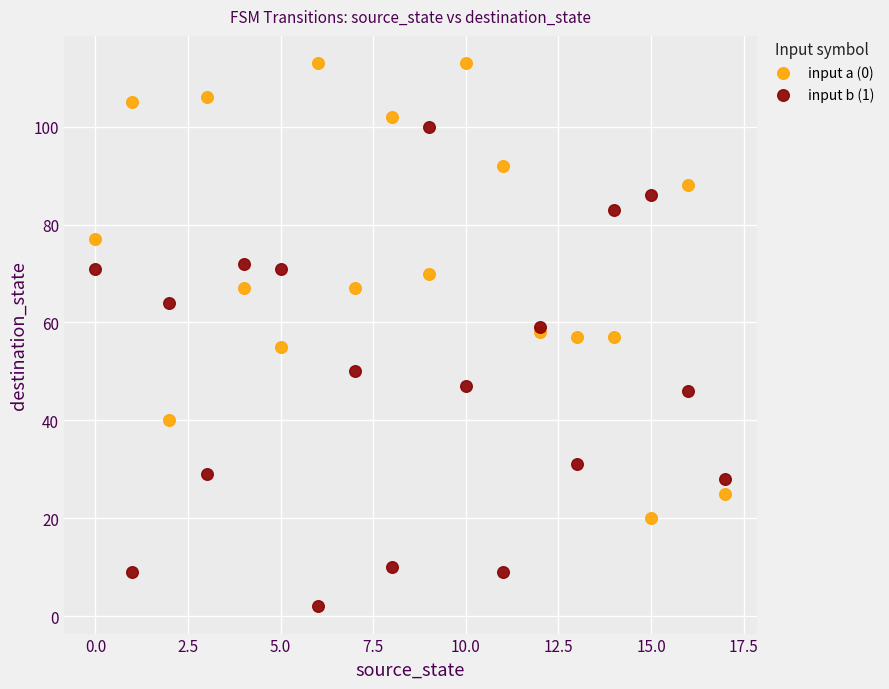

What are all the series names shown in the legend?

input a (0), input b (1)